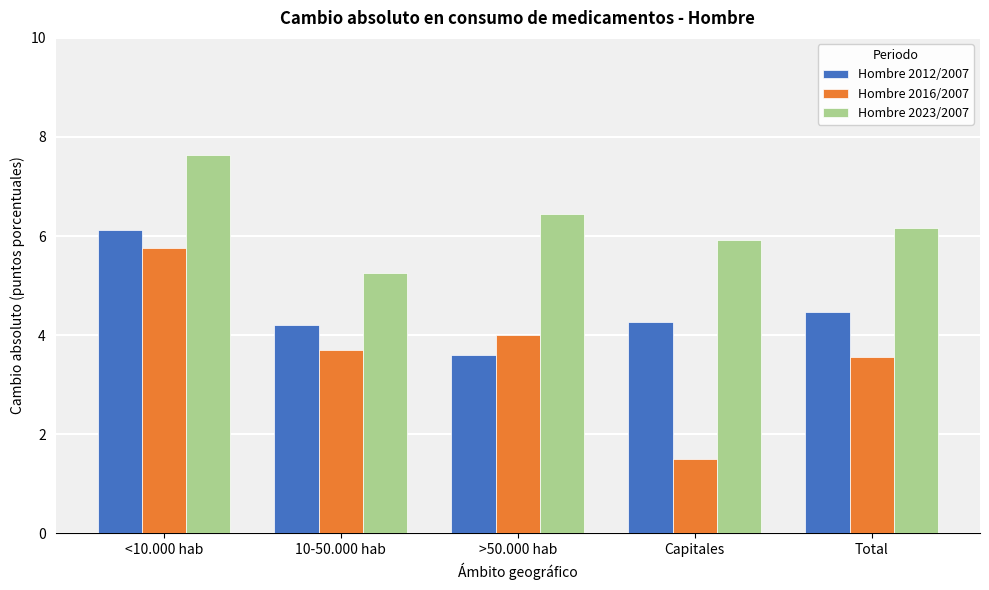

Reading left to right, transcribe all the data shown in this chart.

Hombre 2012/2007: 6.1	4.2	3.6	4.3	4.5
Hombre 2016/2007: 5.8	3.7	4.0	1.5	3.6
Hombre 2023/2007: 7.6	5.3	6.4	5.9	6.2